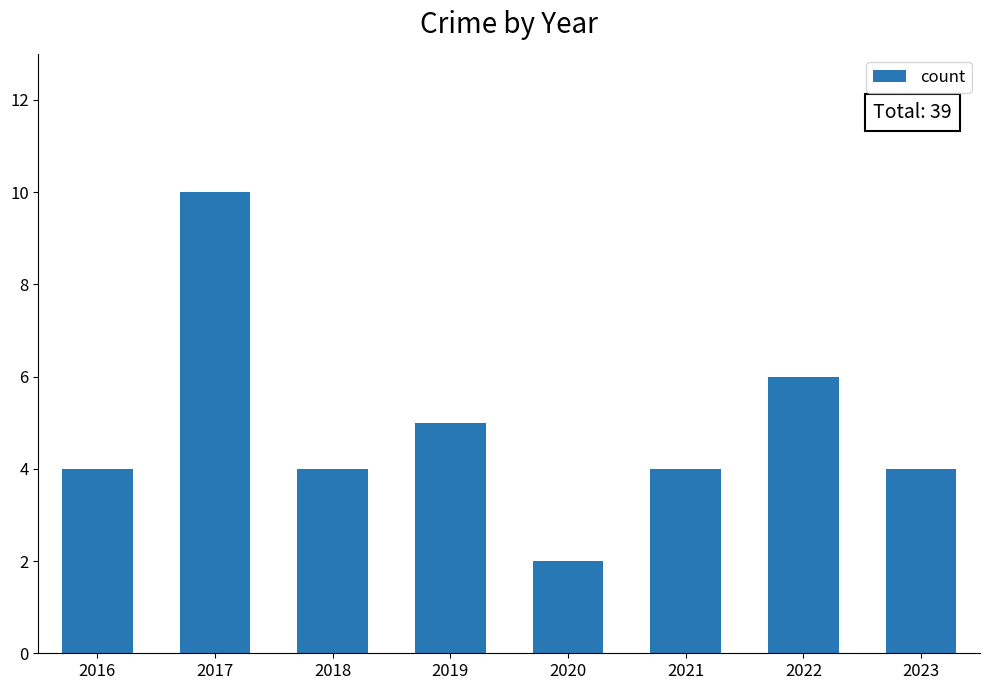

Is it true that the value at 2022 is 4?

False